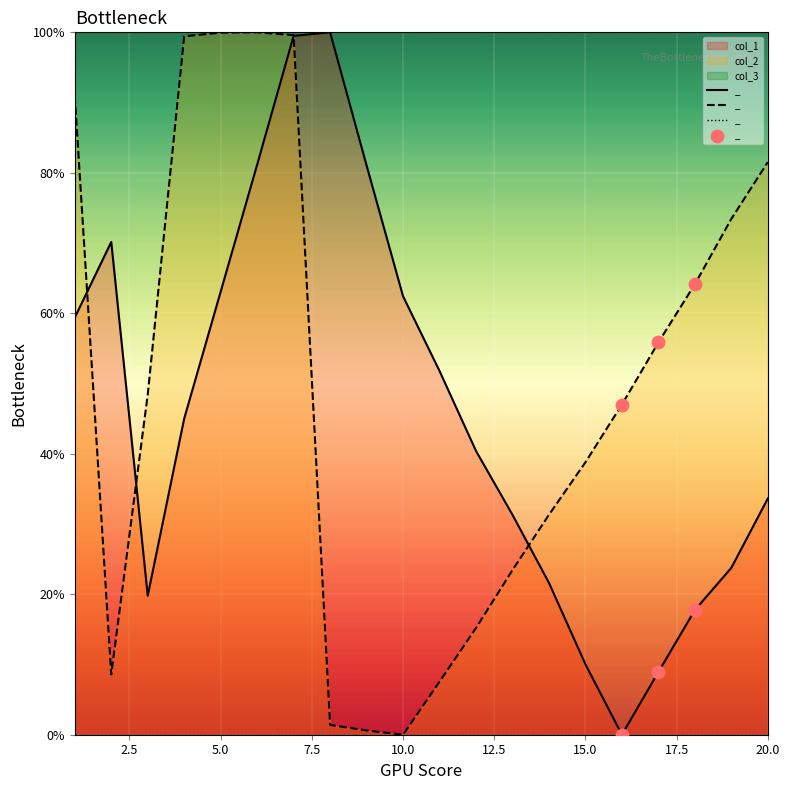

Is the value of col_1 at 3 greater than the value of col_2 at 9?

Yes